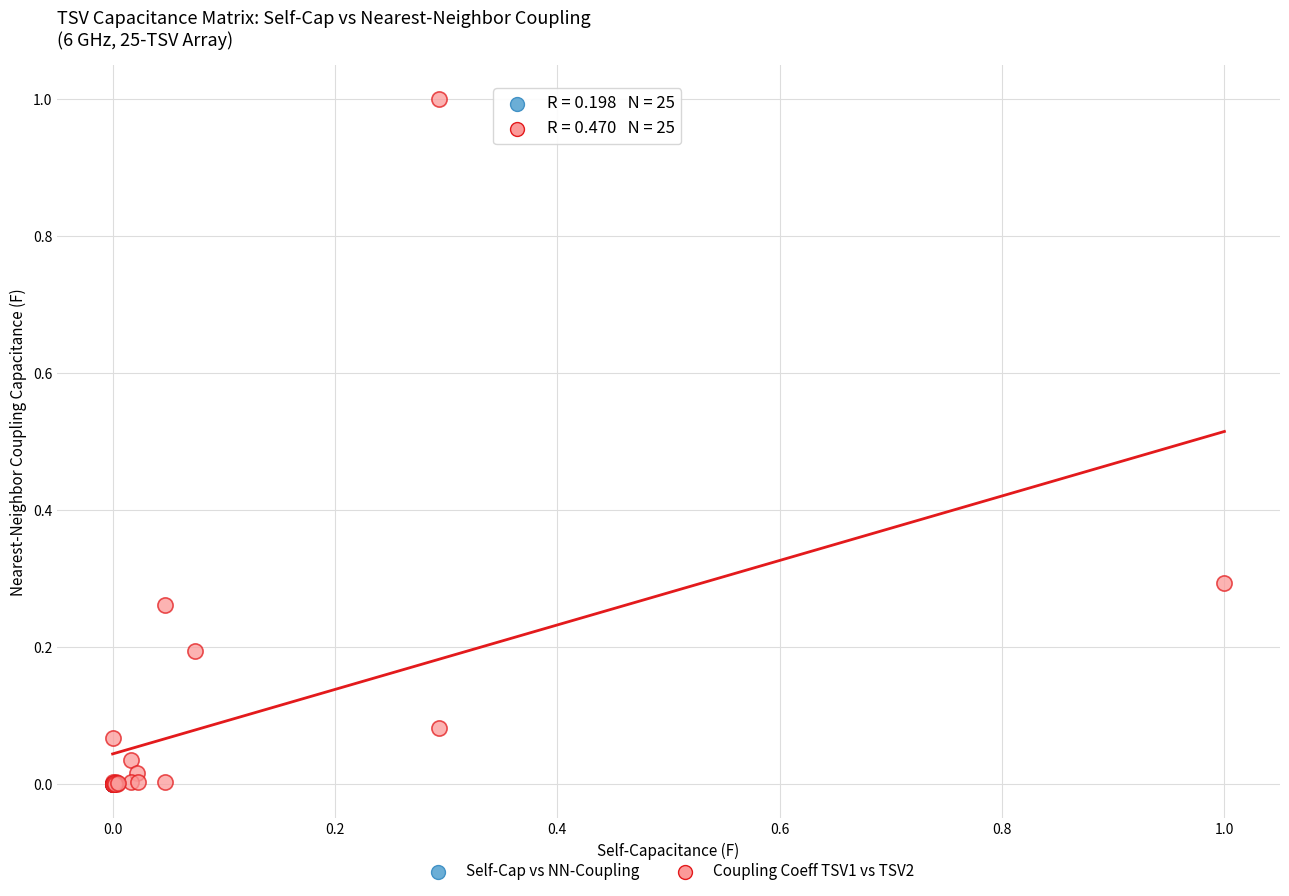

Which series has the widest spread of Y values?

Coupling Coeff TSV1 vs TSV2